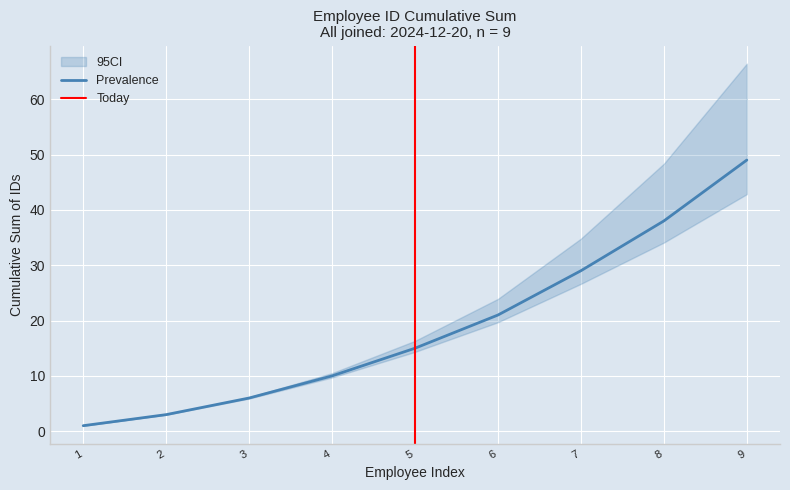

Reading left to right, transcribe all the data shown in this chart.

1	3	6	10	15	21	29	38	49